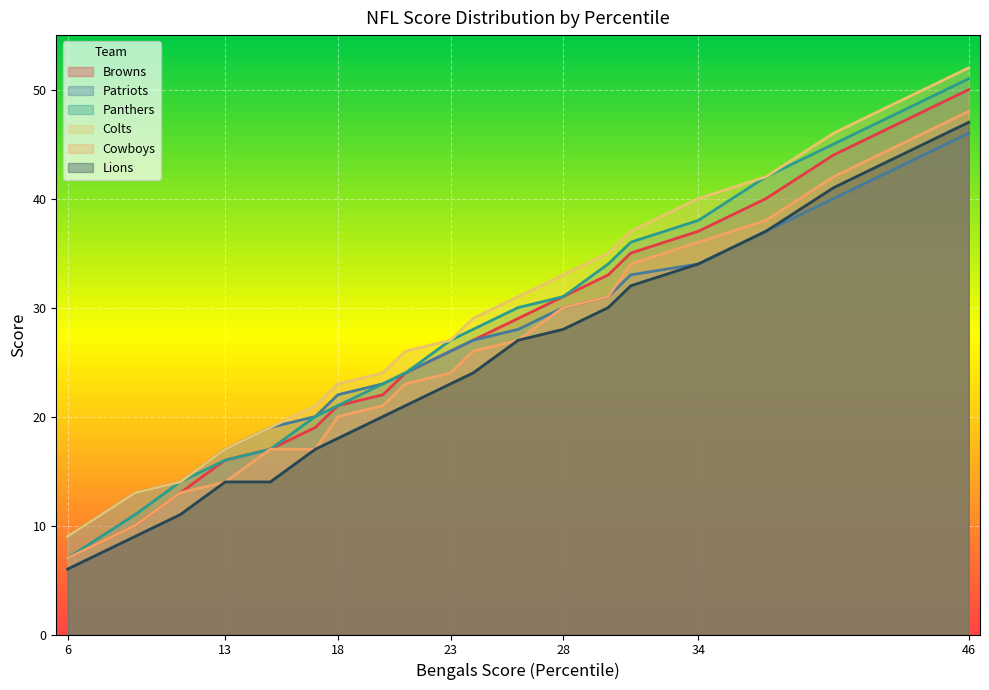

Which series has the widest spread of values?

Panthers